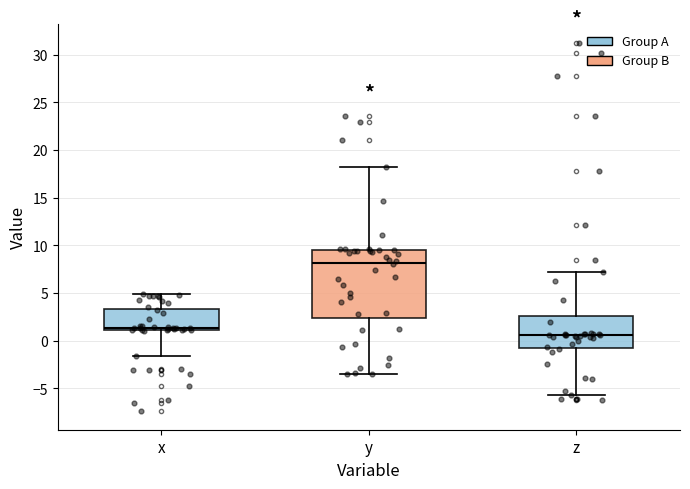

Where does the upper whisker of the box for z end on the y-axis? The values are not printed on the chart, so give them approximately, as read against the axis.

7.0